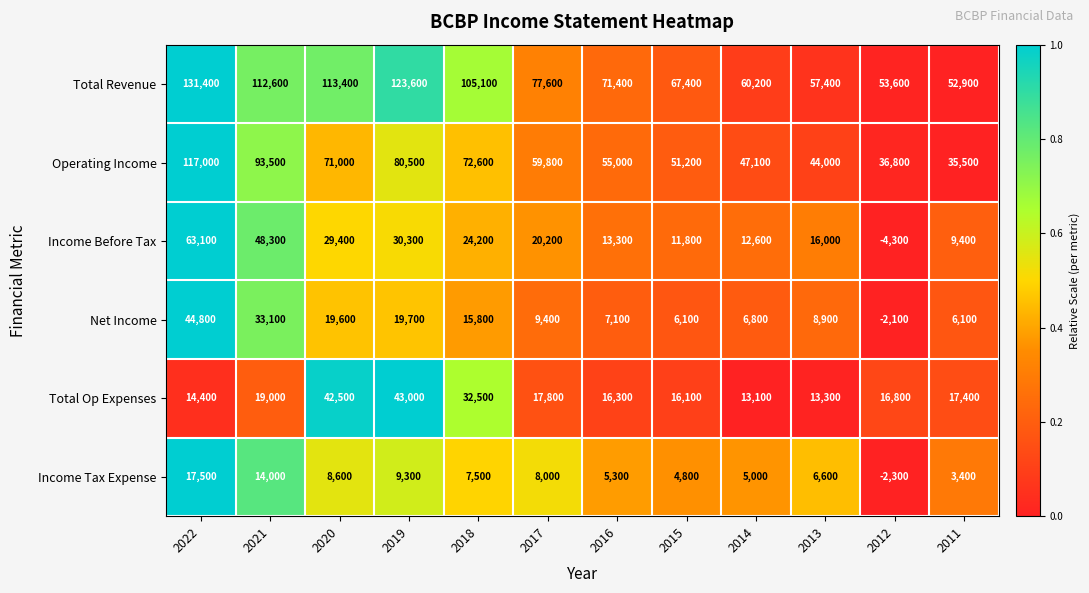

Rank the series by their maximum value, from highest to lowest.

Total Revenue, Operating Income, Income Before Tax, Net Income, Total Op Expenses, Income Tax Expense